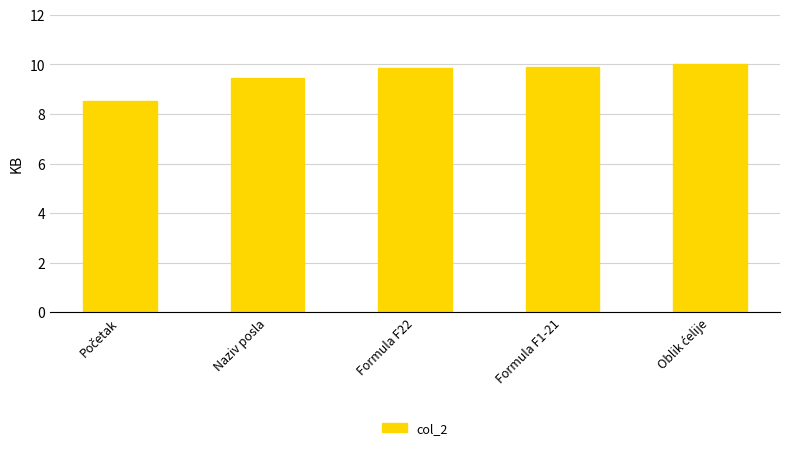

Reading right to left, list all the values displayed in this chart.

10.0	9.9	9.9	9.5	8.5